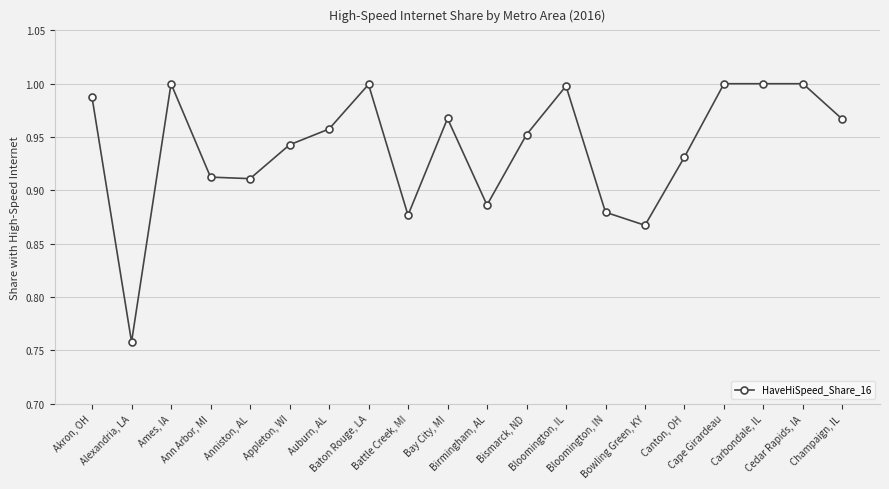

True or false: the data has more than 0 interior local peaks.

True